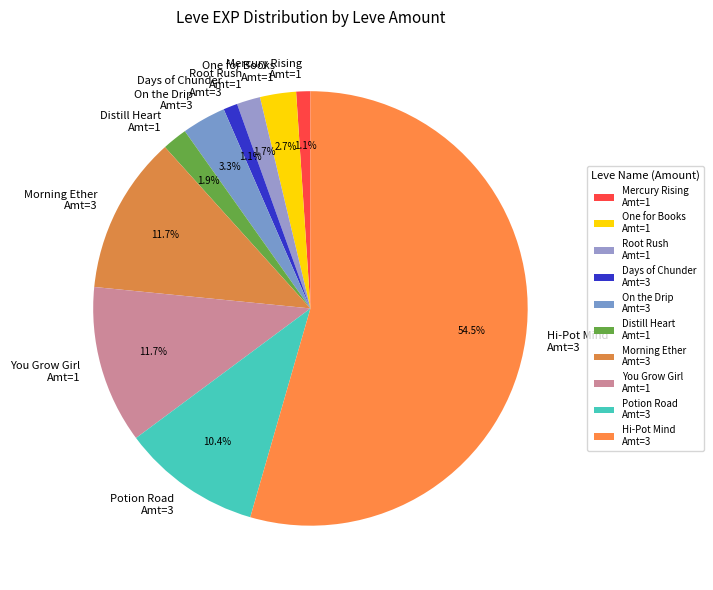

Between One for Books Amt=1 and On the Drip Amt=3, which is larger?

On the Drip Amt=3